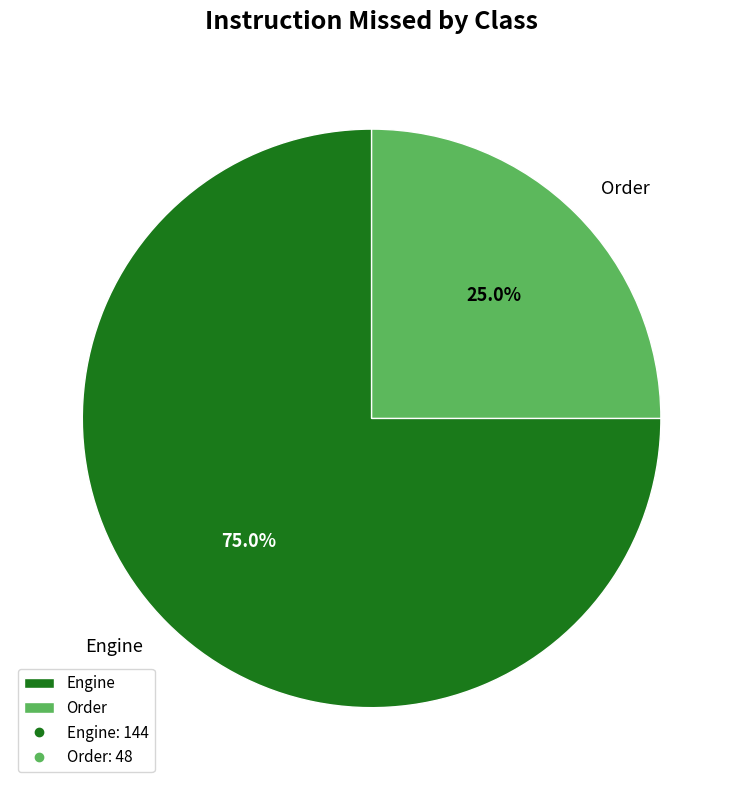

To the nearest percent, what is the combined percentage of Engine and Order?

100%